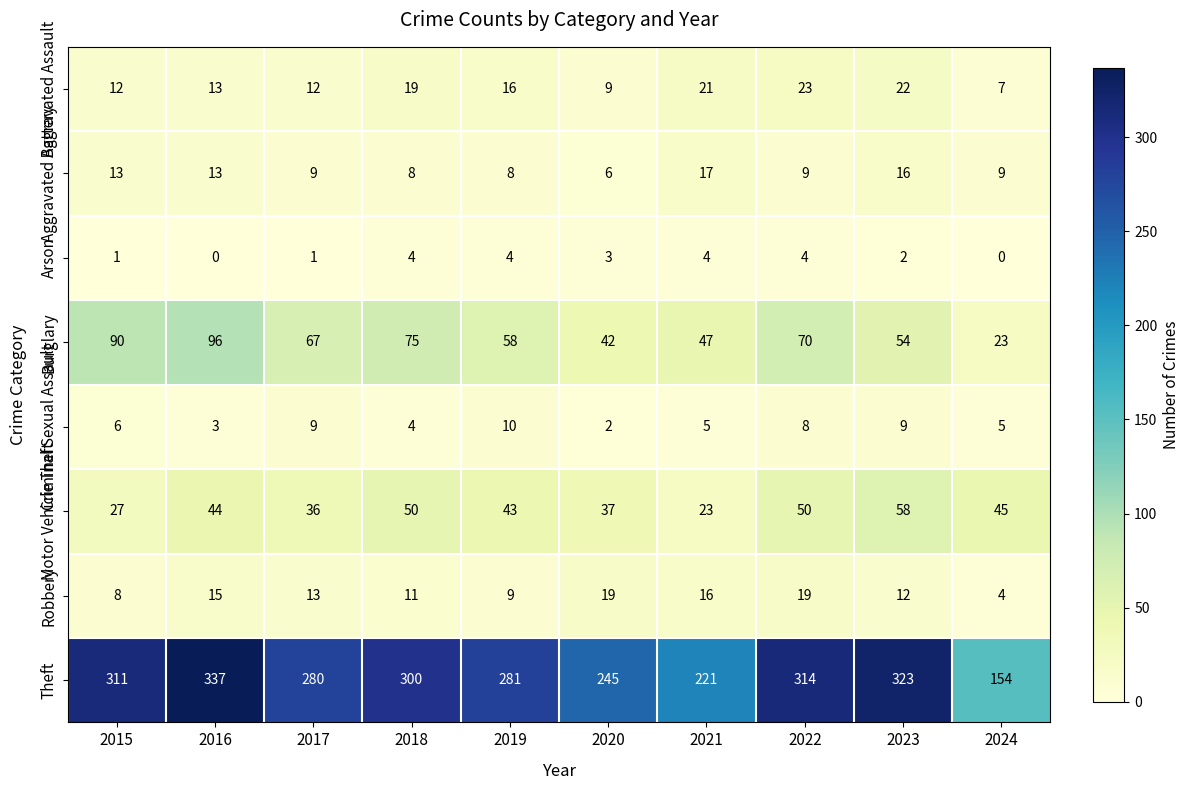

True or false: Motor Vehicle Theft has a value of 76 at 2019.

False